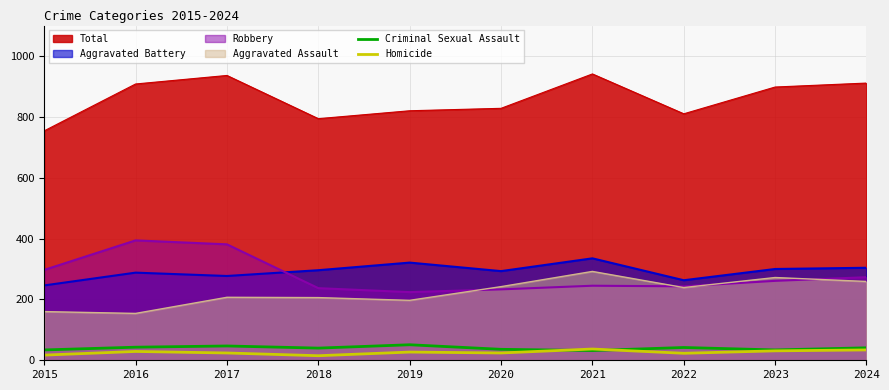

Is it true that Total equals 1345 at 2015?

False